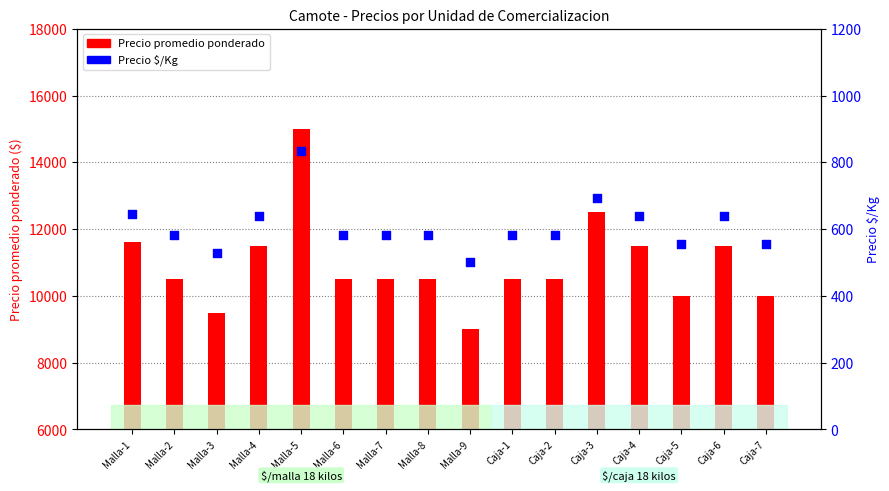

Is the value of Precio promedio ponderado at Malla-1 greater than the value of Precio $/Kg at Caja-5?

Yes